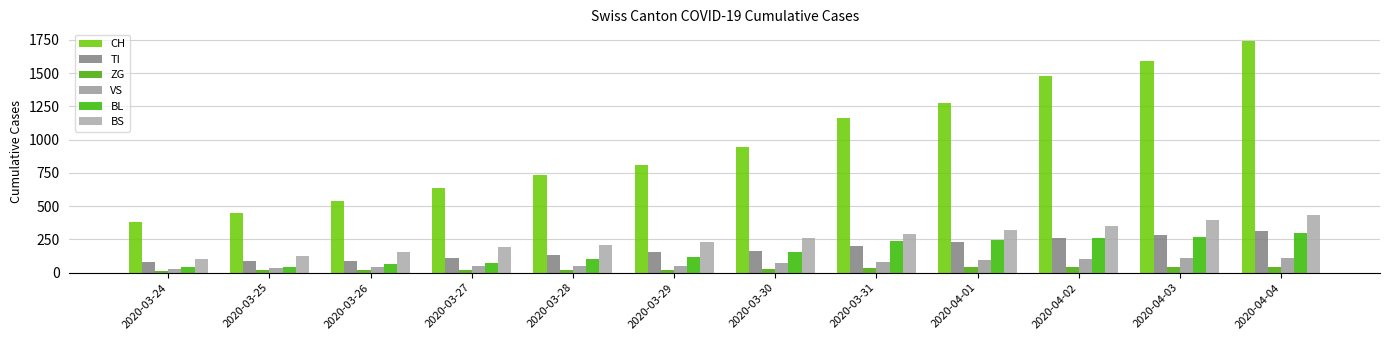

Reading left to right, list all the values displayed in this chart.

CH: 2020-03-24=380	2020-03-25=449	2020-03-26=540	2020-03-27=634	2020-03-28=736	2020-03-29=806	2020-03-30=948	2020-03-31=1160	2020-04-01=1279	2020-04-02=1480	2020-04-03=1588	2020-04-04=1742
TI: 2020-03-24=80	2020-03-25=85	2020-03-26=91	2020-03-27=107	2020-03-28=136	2020-03-29=155	2020-03-30=165	2020-03-31=202	2020-04-01=229	2020-04-02=263	2020-04-03=287	2020-04-04=314
ZG: 2020-03-24=12	2020-03-25=18	2020-03-26=18	2020-03-27=18	2020-03-28=21	2020-03-29=21	2020-03-30=29	2020-03-31=39	2020-04-01=40	2020-04-02=41	2020-04-03=44	2020-04-04=46
VS: 2020-03-24=25	2020-03-25=35	2020-03-26=41	2020-03-27=50	2020-03-28=53	2020-03-29=54	2020-03-30=71	2020-03-31=81	2020-04-01=96	2020-04-02=104	2020-04-03=109	2020-04-04=112
BL: 2020-03-24=40	2020-03-25=46	2020-03-26=65	2020-03-27=76	2020-03-28=100	2020-03-29=115	2020-03-30=158	2020-03-31=242	2020-04-01=249	2020-04-02=262	2020-04-03=266	2020-04-04=298
BS: 2020-03-24=105	2020-03-25=128	2020-03-26=155	2020-03-27=191	2020-03-28=211	2020-03-29=228	2020-03-30=263	2020-03-31=292	2020-04-01=323	2020-04-02=350	2020-04-03=397	2020-04-04=434